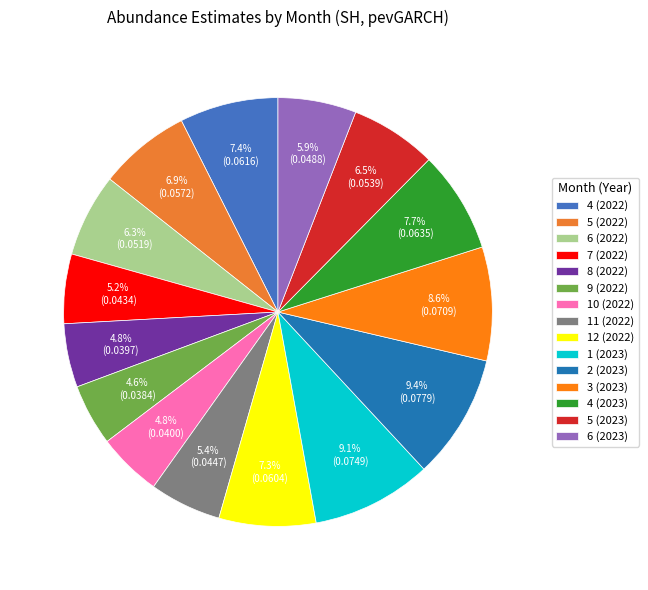

How many slices are in this pie chart?

15